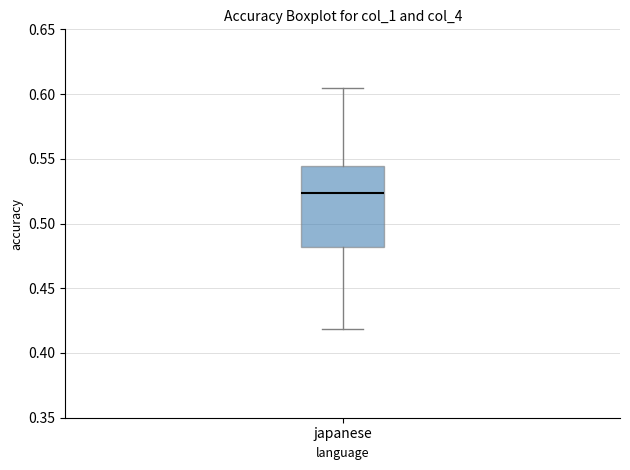

Transcribe this box plot: give where the median line is, the range the box spans, and where the two whiskers end, as read against the y-axis. The values are not printed on the chart, so give them approximately, as read against the axis.

median 0.525, box 0.480 to 0.545, whiskers 0.420 to 0.605